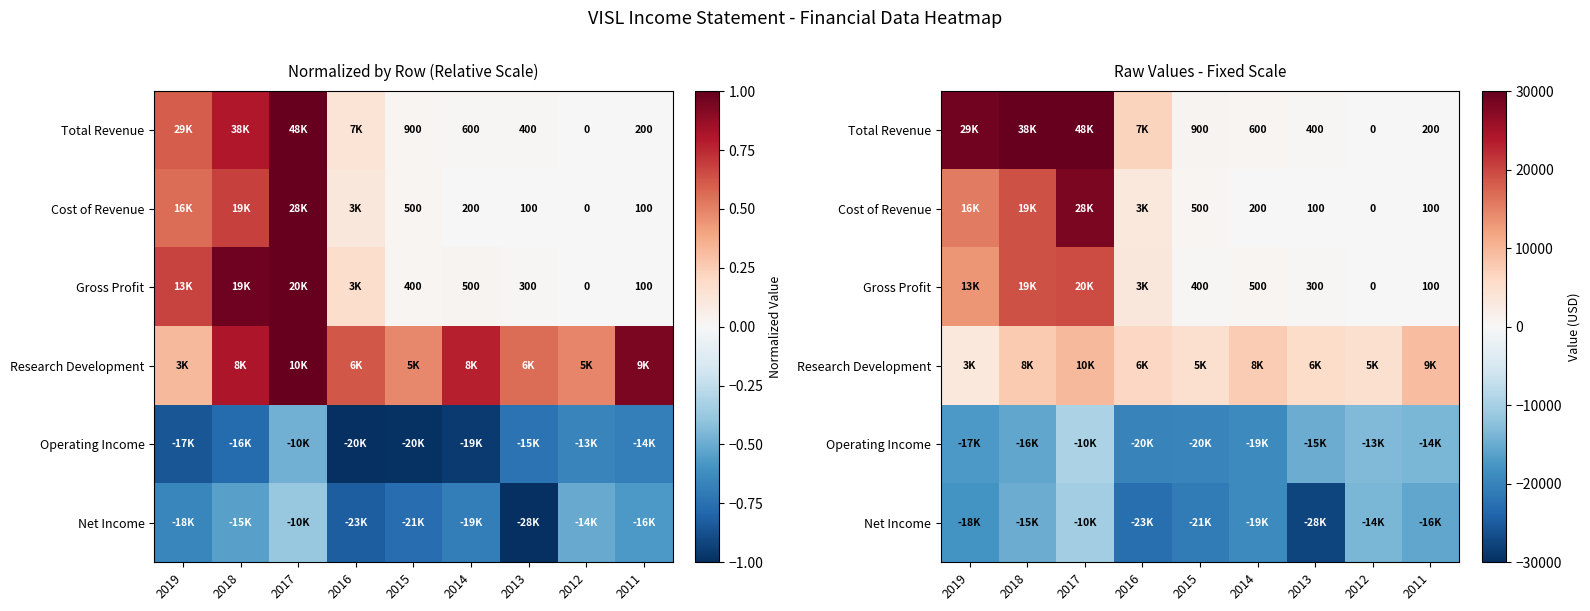

Which series changed the most between 2015 and 2012?

Net Income